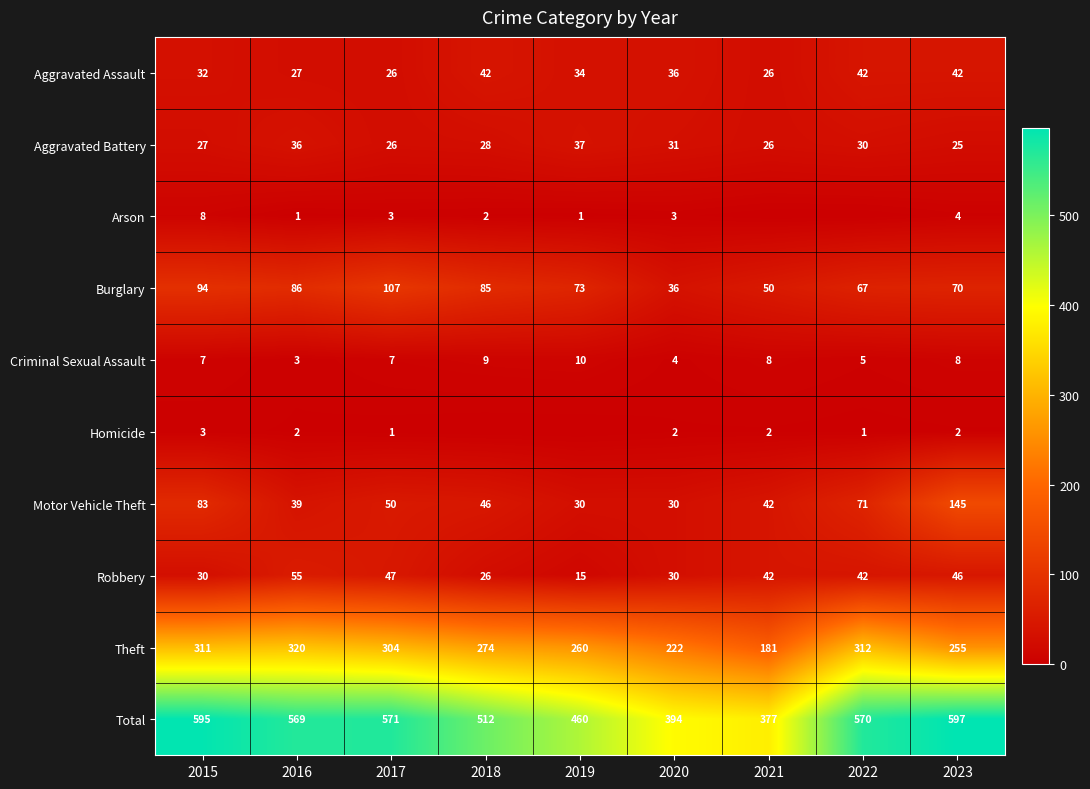

Between 2016 and 2017, which series saw the biggest shift?

Burglary